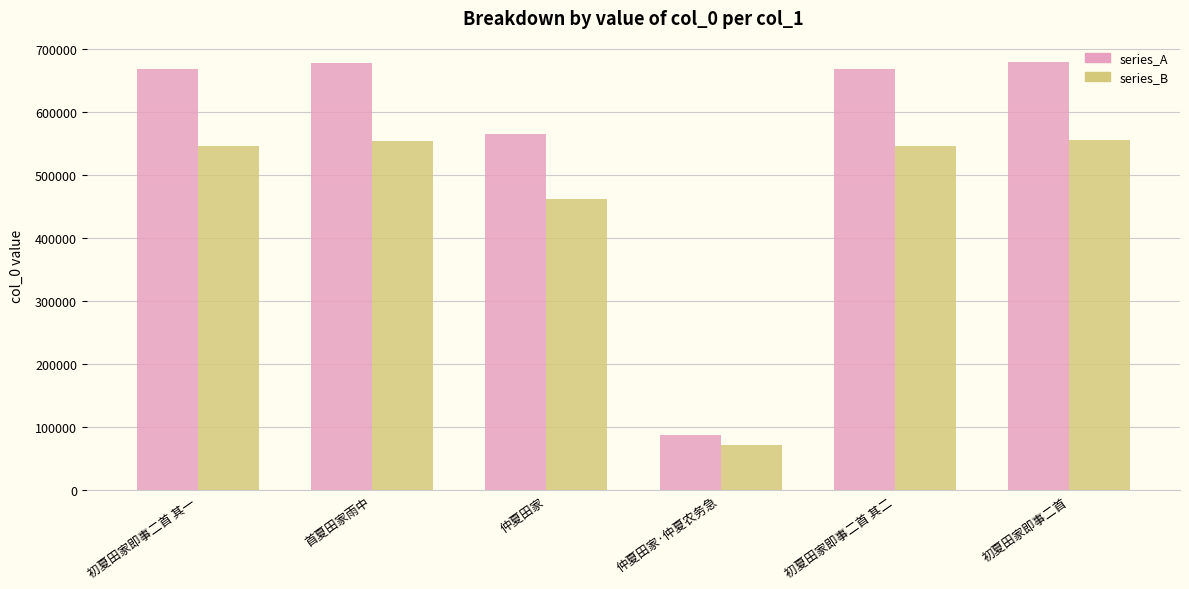

What is the smallest value displayed?

71927.1